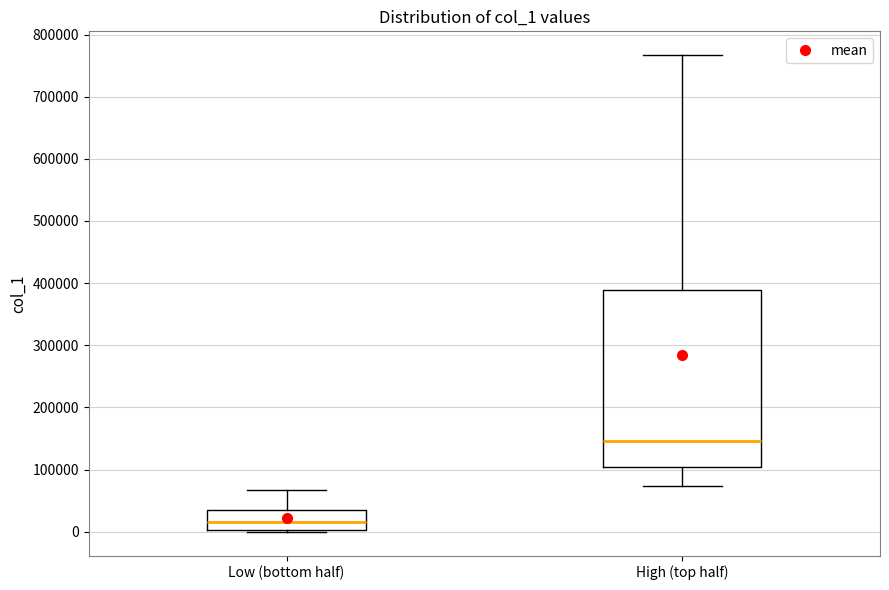

Which box has the lowest median line?

Low (bottom half)